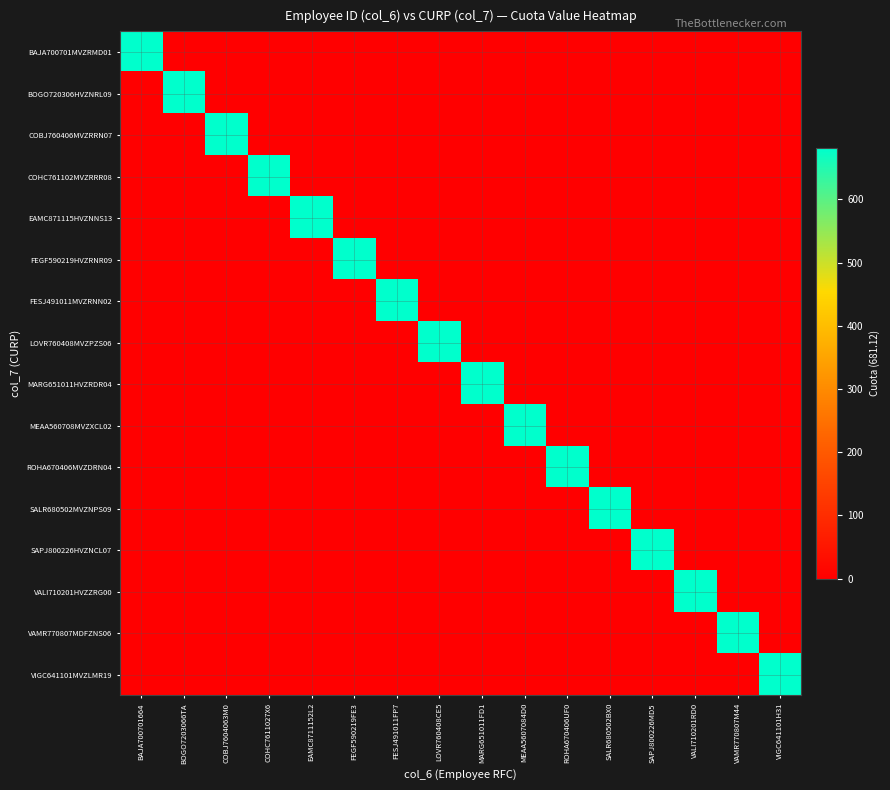

Which has a higher value, SALR680502BX0 or BOGO7203066TA?

SALR680502BX0